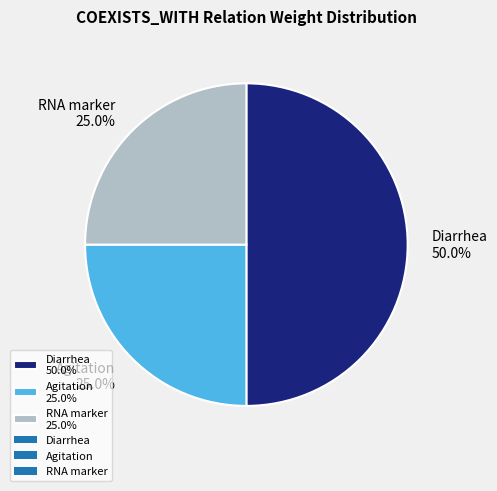

Between Agitation 25.0% and Diarrhea 50.0%, which is larger?

Diarrhea 50.0%